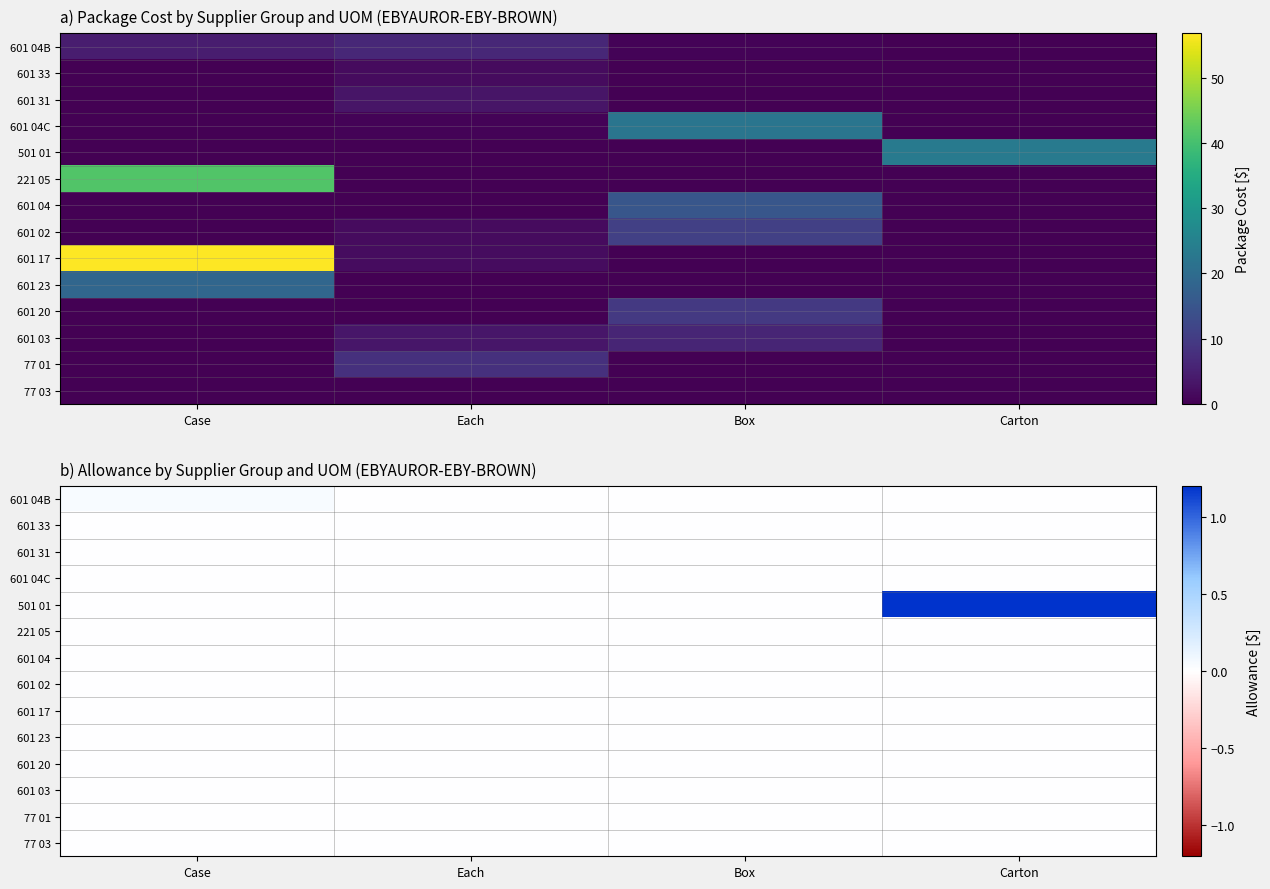

What is the total value across all series at Carton?

1.2